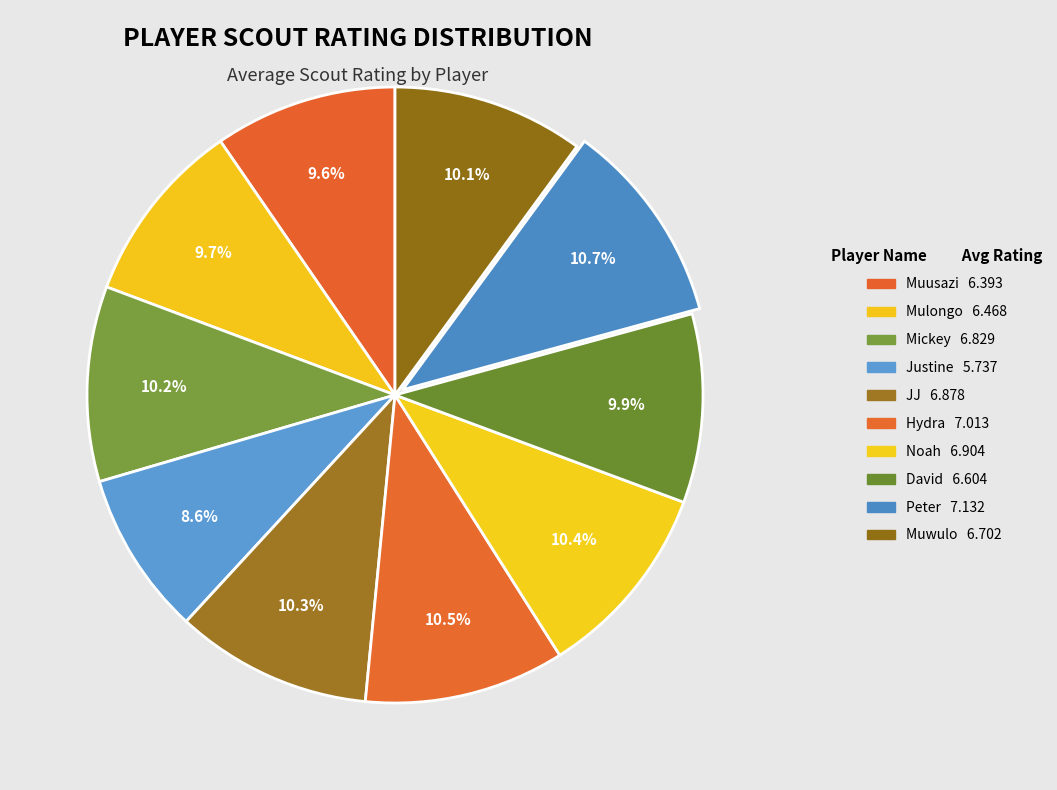

Between Peter and Justine, which is larger?

Peter